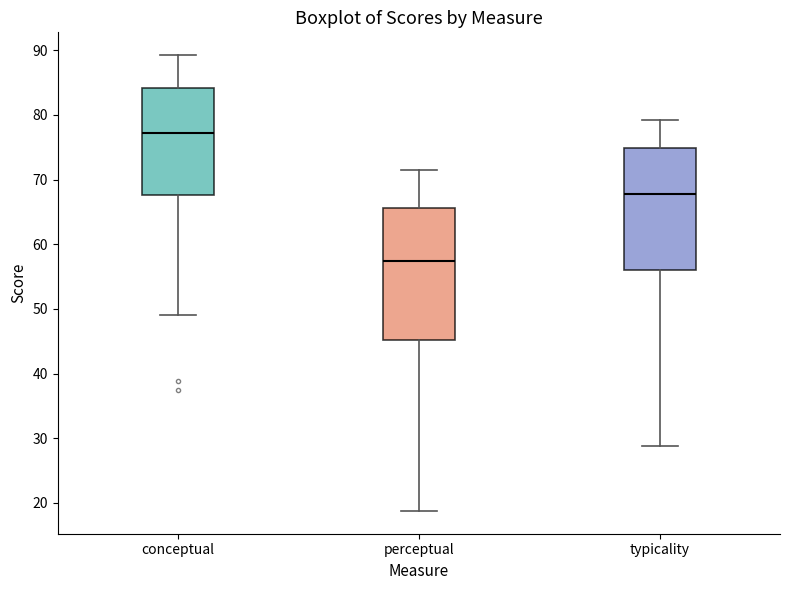

Which box's median line is the lowest?

perceptual